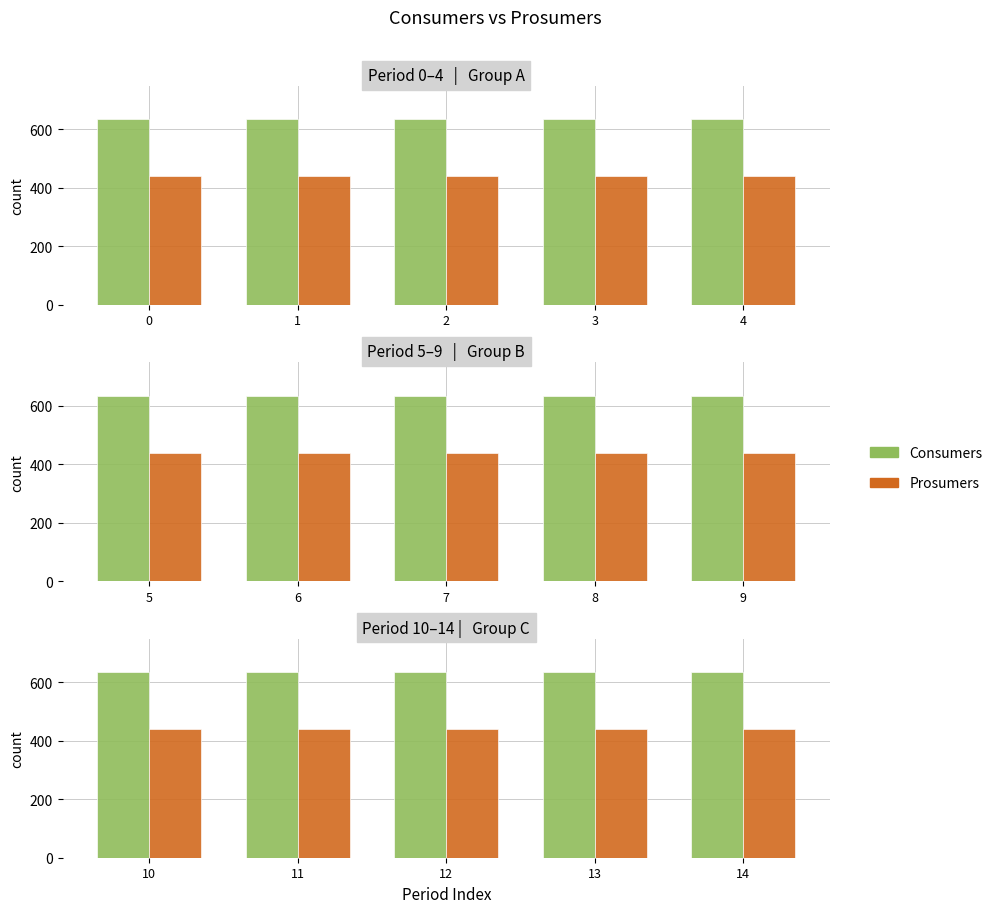

Rank the series by their average value, from highest to lowest.

Consumers, Prosumers